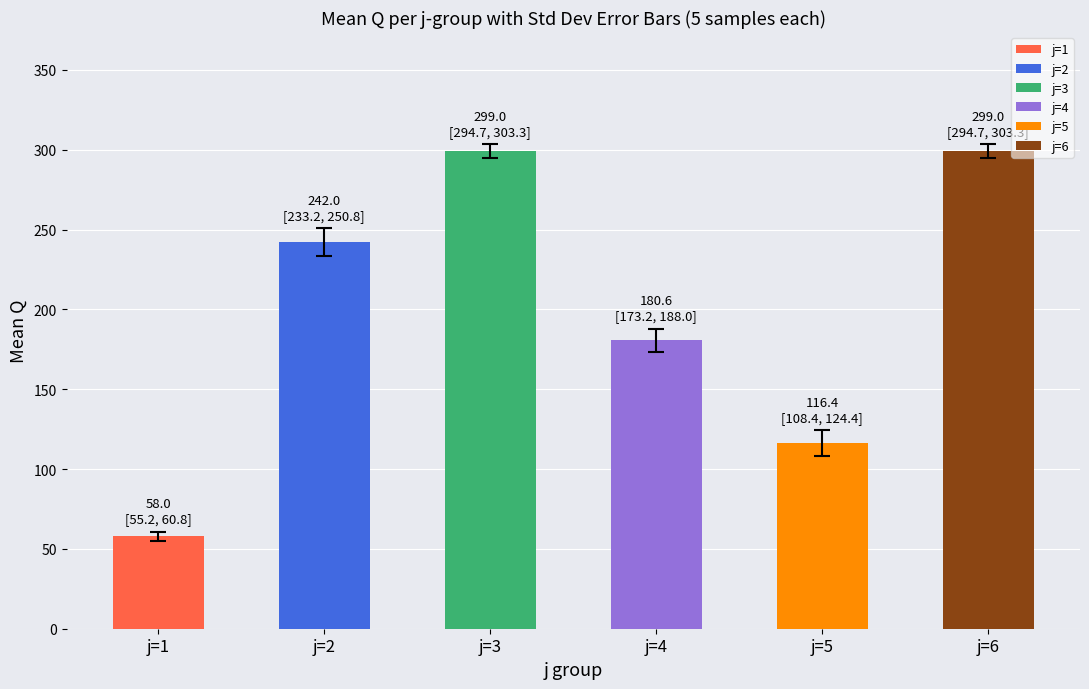

What is the ratio of the value at j=4 to the value at j=1?

3.1